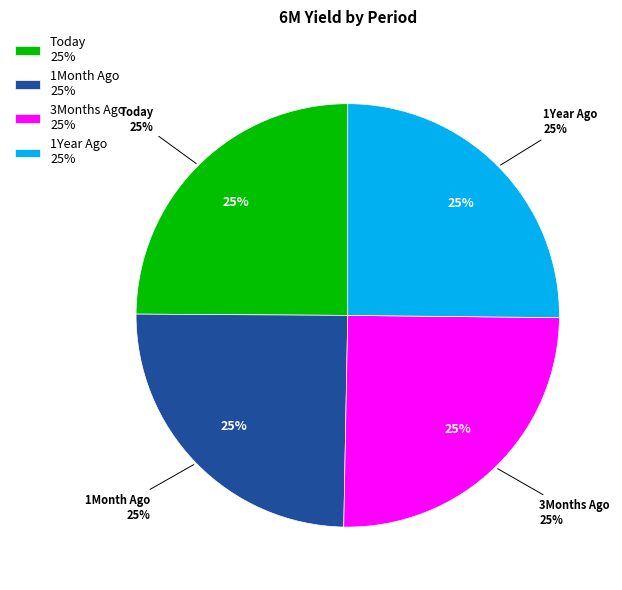

What is the ratio of the value at 1Month Ago to the value at 3Months Ago?

1.0